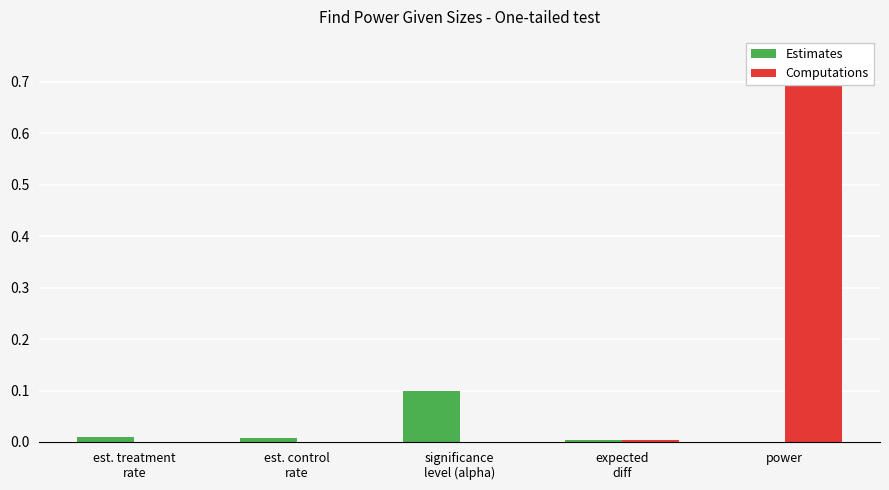

How many data points does each series have?

5